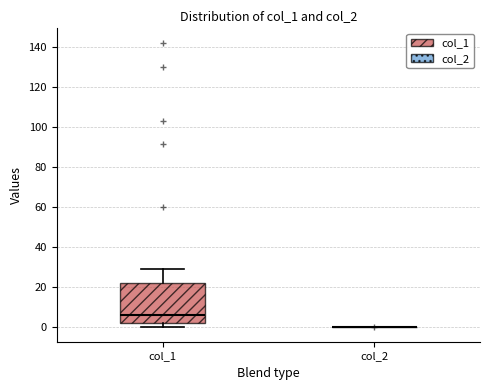

Reading left to right, transcribe this box plot: for each box, give where its median line is, the range the box spans, and where its two whiskers end, as read against the y-axis. The values are not printed on the chart, so give them approximately, as read against the axis.

col_1: median 6, box 2 to 22, whiskers 0 to 30
col_2: box collapsed to a line at 0, whiskers 0 to 0